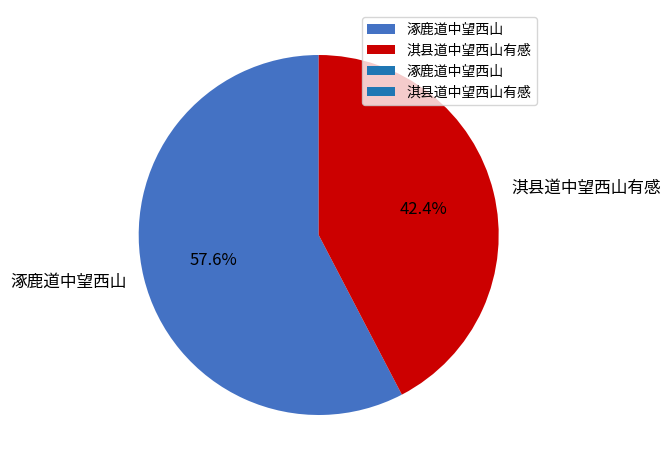

What percentage is the 淇县道中望西山有感 slice, to the nearest percent?

42%